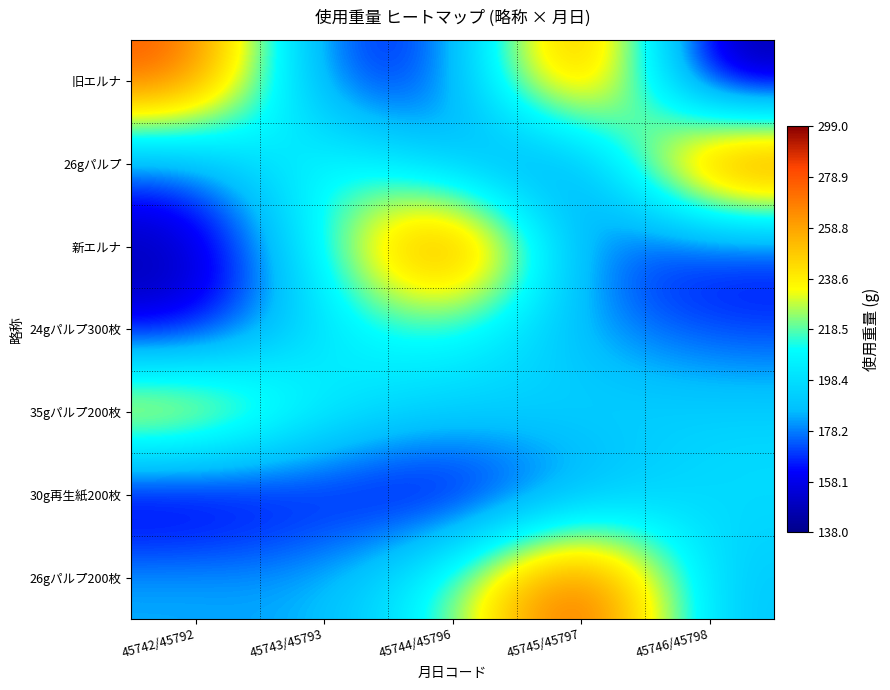

Reading left to right, what are all the values shown in this chart?

旧エルナ: 45742/45792=282	45743/45793=165	45744/45796=167	45745/45797=288	45746/45798=138
26gパルプ: 45742/45792=175	45743/45793=221	45744/45796=184	45745/45797=159	45746/45798=297
新エルナ: 45742/45792=142	45743/45793=212	45744/45796=299	45745/45797=172	45746/45798=161
24gパルプ300枚: 45742/45792=154	45743/45793=202	45744/45796=213	45745/45797=183	45746/45798=169
35gパルプ200枚: 45742/45792=257	45743/45793=205	45744/45796=194	45745/45797=196	45746/45798=195
30g再生紙200枚: 45742/45792=147	45743/45793=163	45744/45796=150	45745/45797=177	45746/45798=199
26gパルプ200枚: 45742/45792=185	45743/45793=183	45744/45796=216	45745/45797=298	45746/45798=187